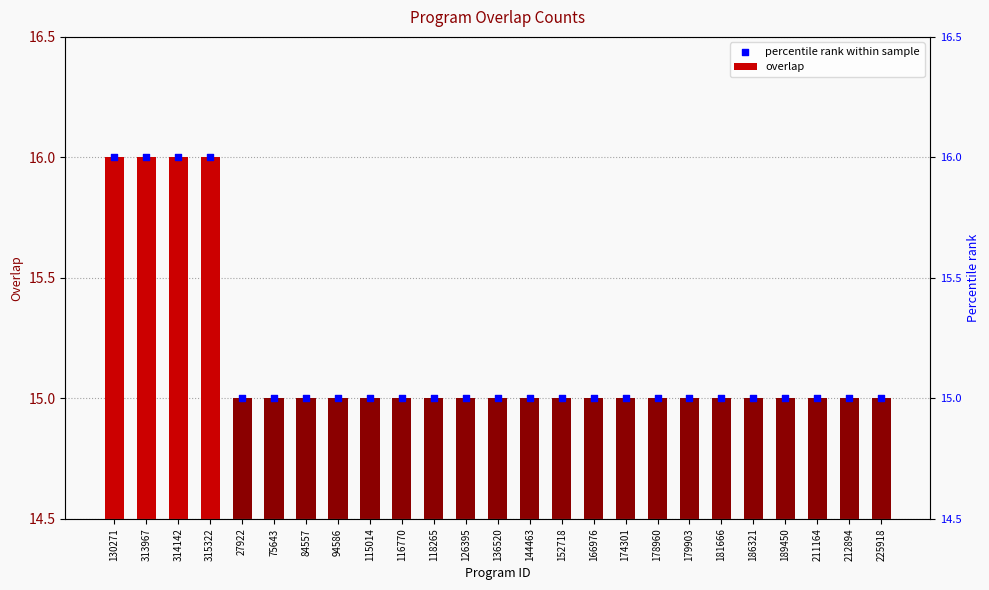

At which category is the sum across all series the highest?

130271